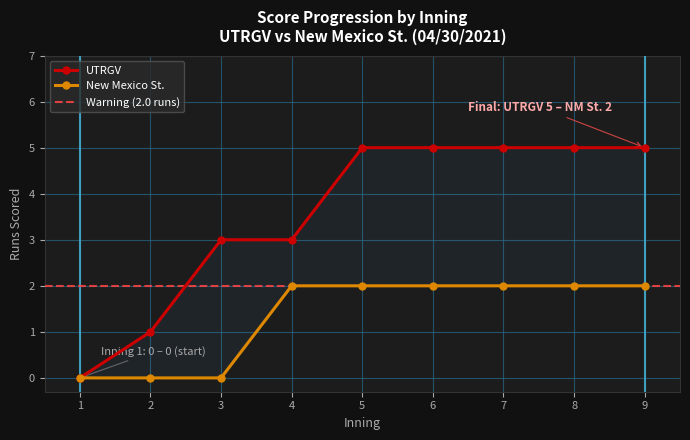

Where is New Mexico St. nearest to the value 1?

3